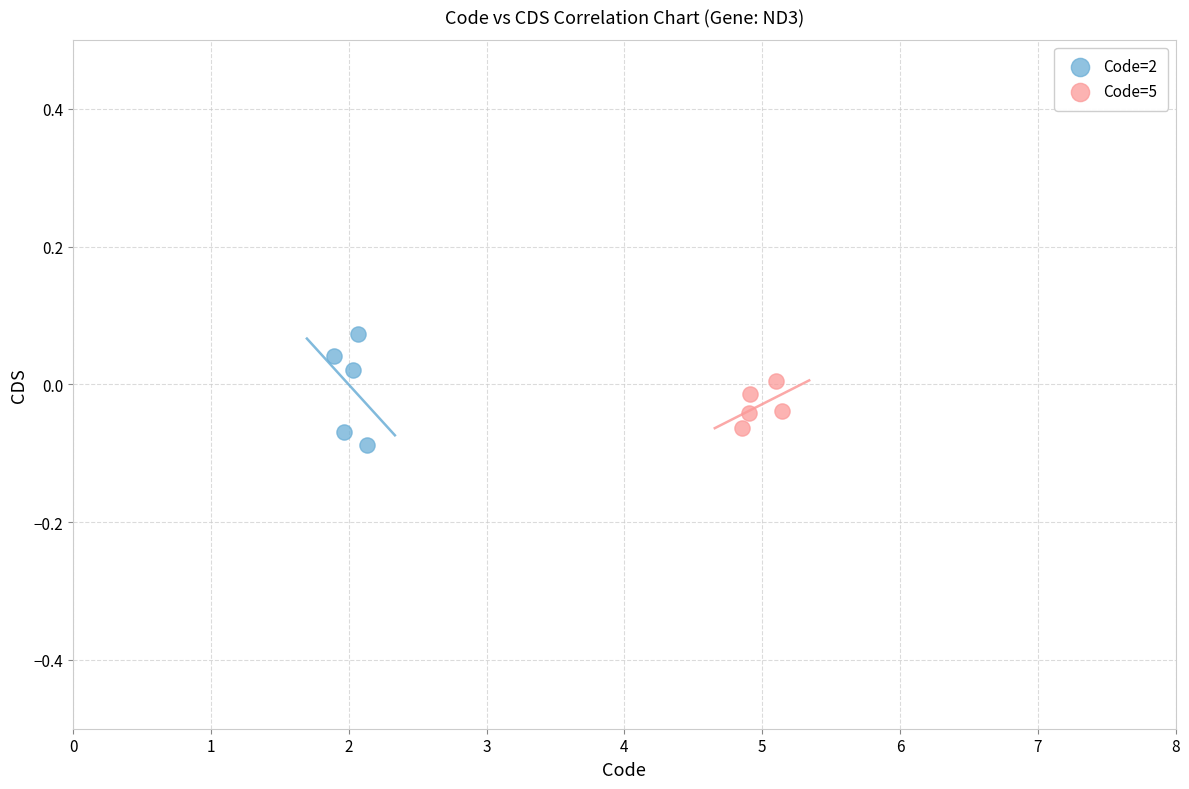

Which series contains the highest Y value?

Code=2